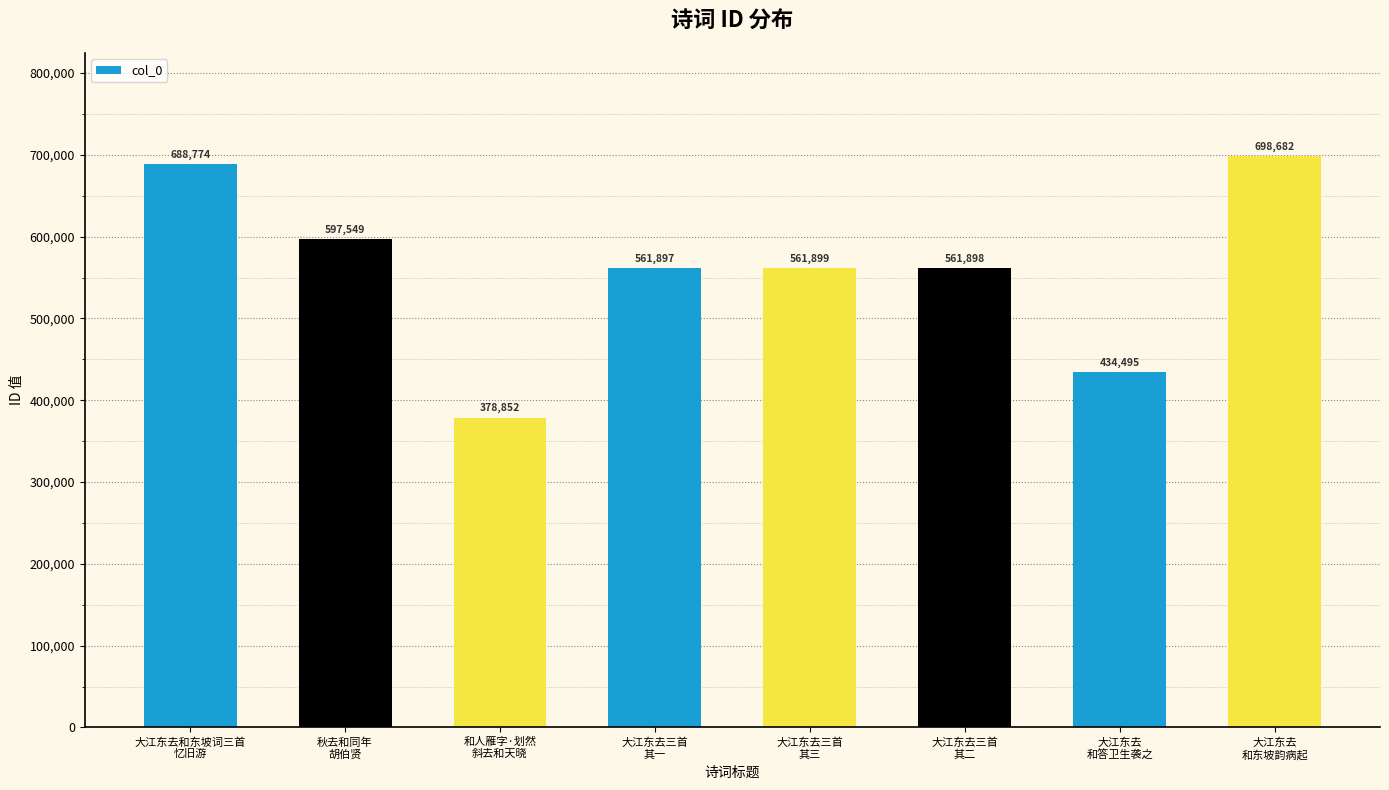

True or false: the data shows 561897 at 大江东去三首
其一.

True